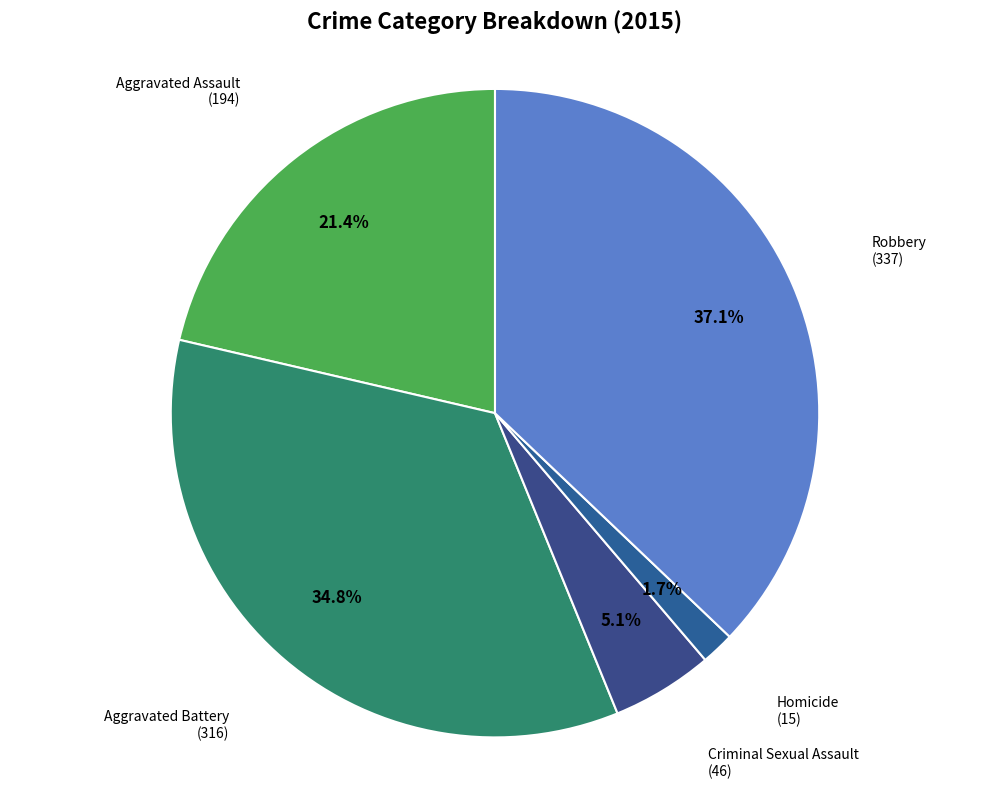

What percentage is the Aggravated Battery slice, to the nearest percent?

35%